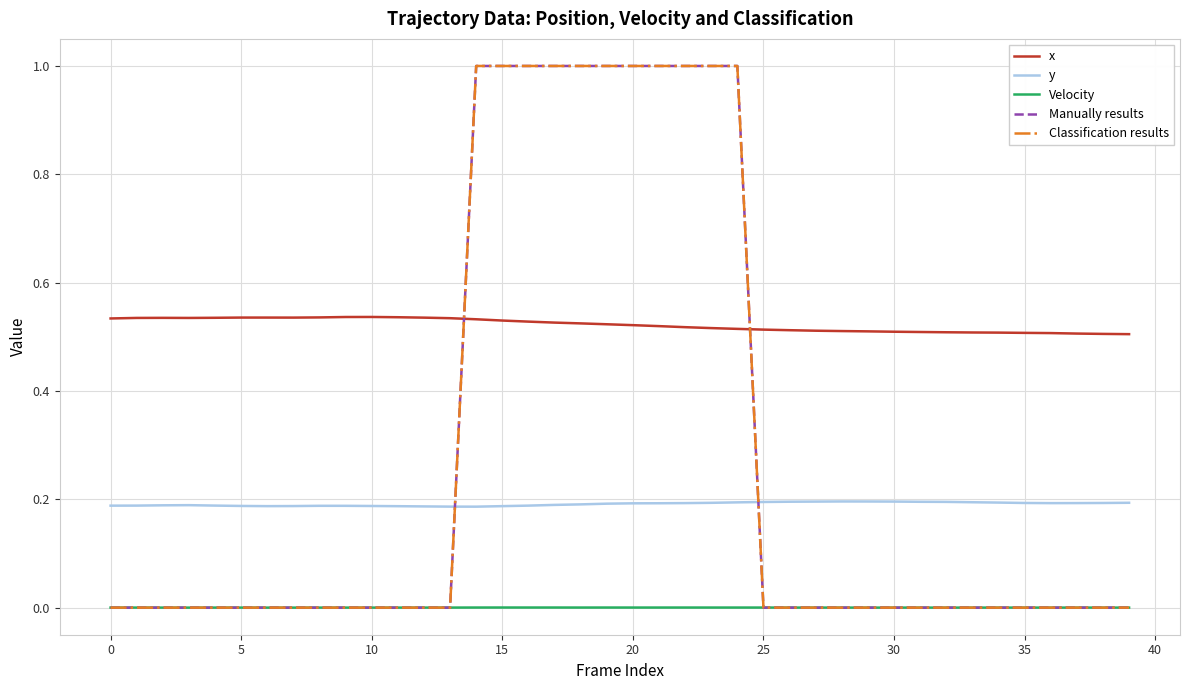

Does the chart have visible grid lines?

Yes